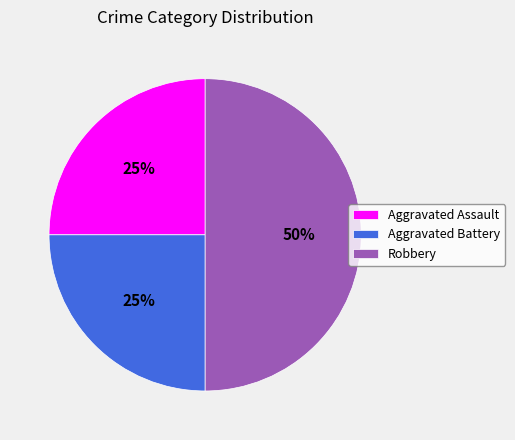

How many segments does this pie chart have?

3